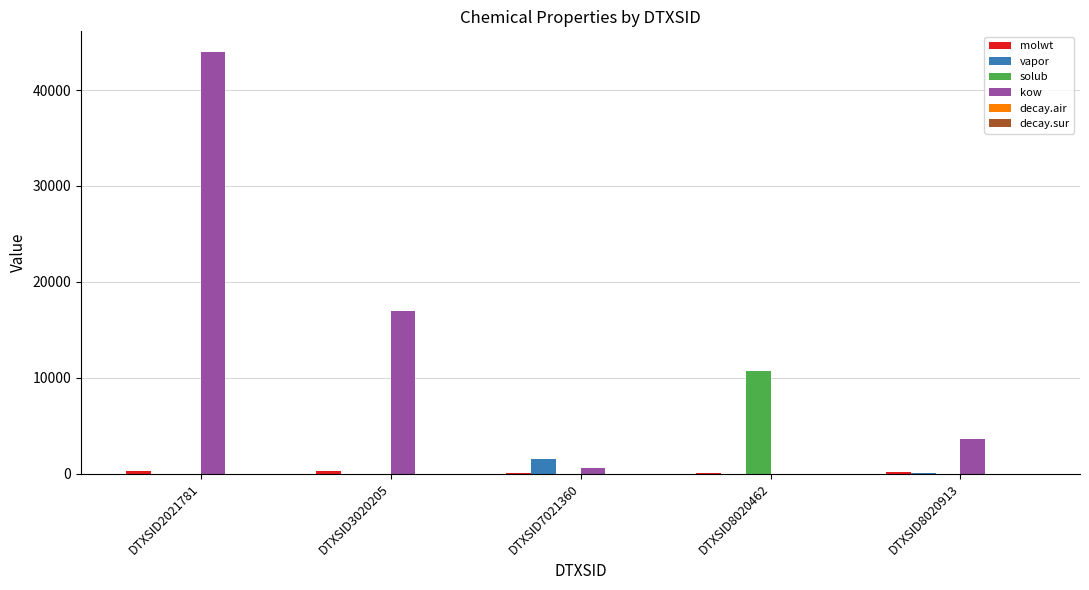

What is the maximum value for kow?

43937.7